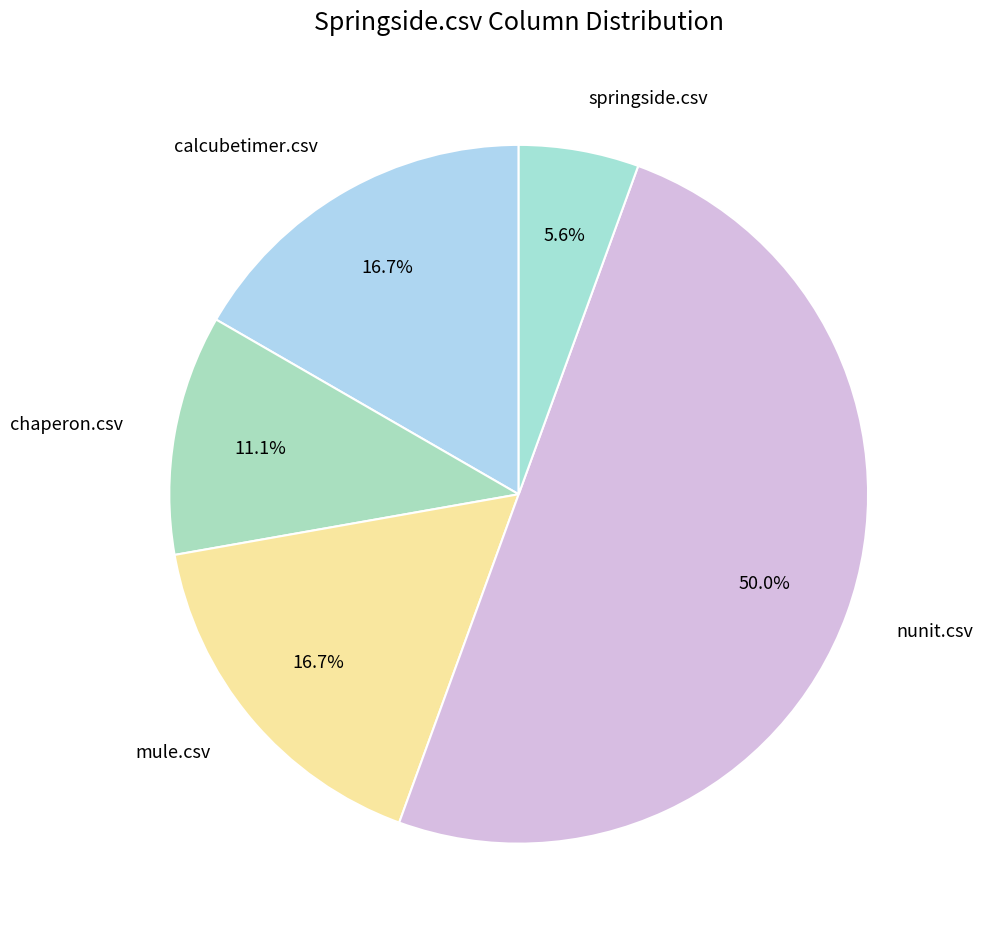

How much of the chart is everything except nunit.csv?

50.0%